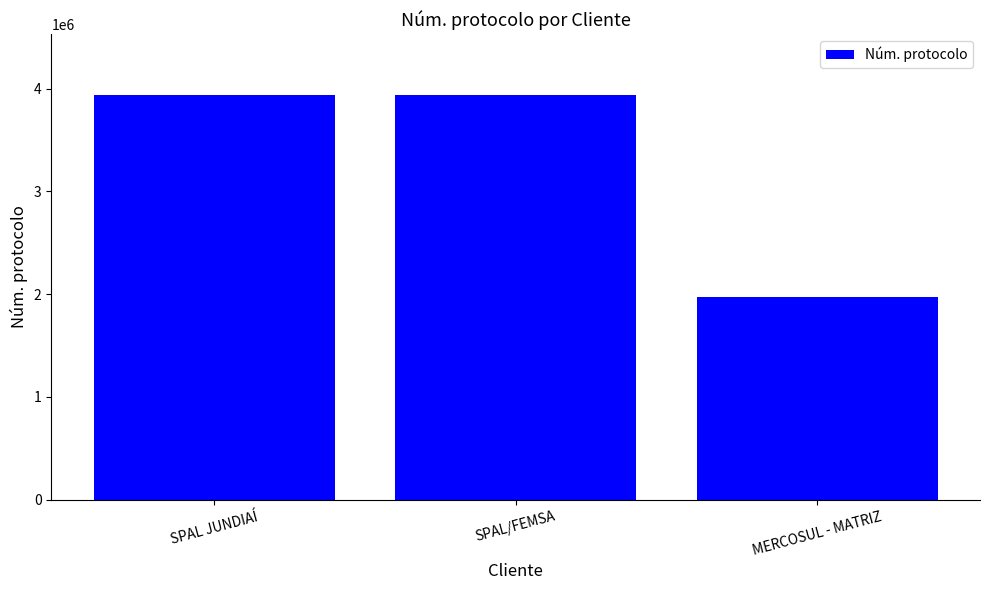

The chart shows a value of 1968616 at MERCOSUL - MATRIZ. True or false?

True